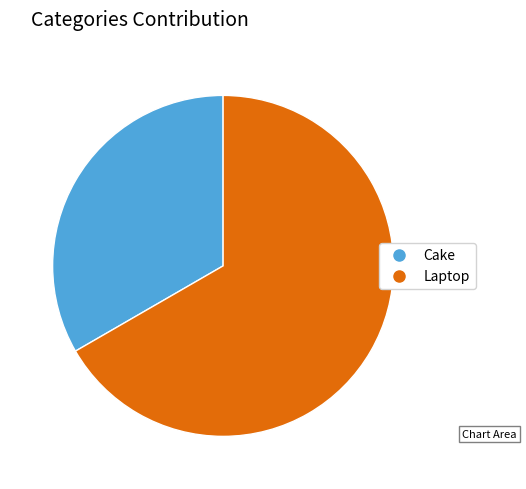

What is the ratio of the value at Laptop to the value at Cake?

2.0